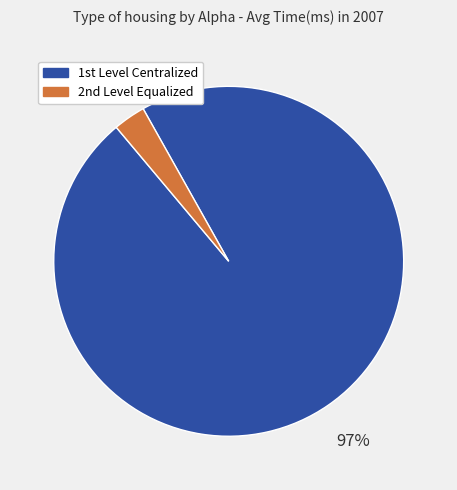

How many segments does this pie chart have?

2